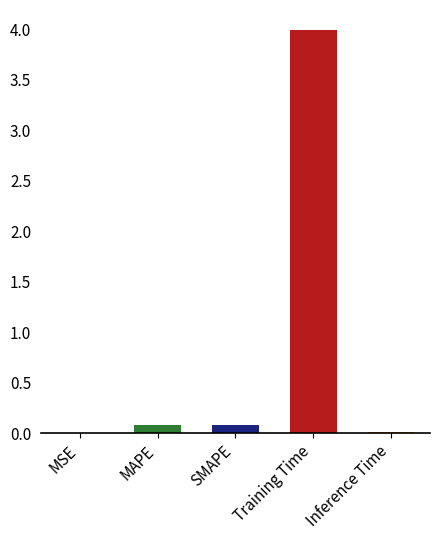

Which category has the highest value across all series?

Training Time